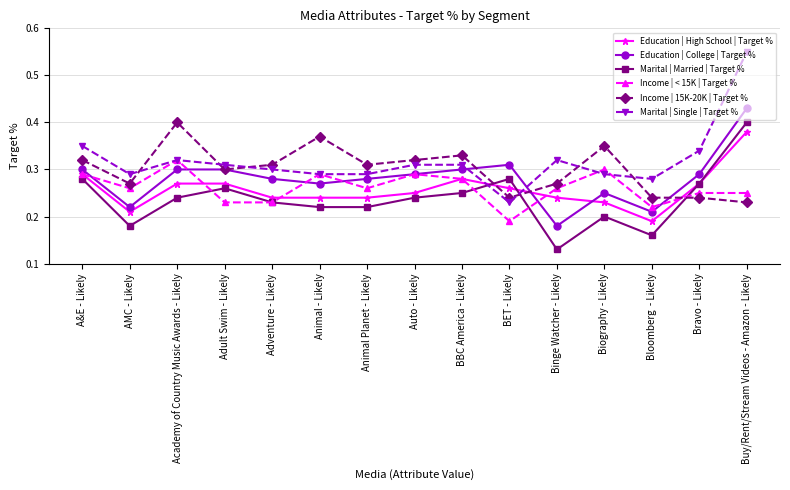

At which label does Education | College | Target % reach its peak?

Buy/Rent/Stream Videos - Amazon - Likely